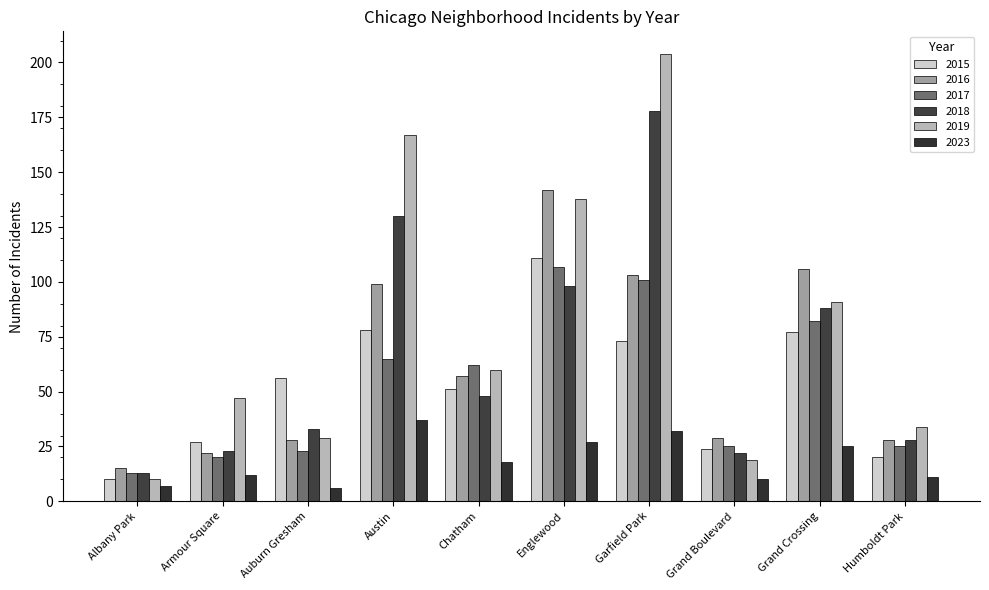

At Grand Crossing, list the series in order from smallest to largest.

2023, 2015, 2017, 2018, 2019, 2016